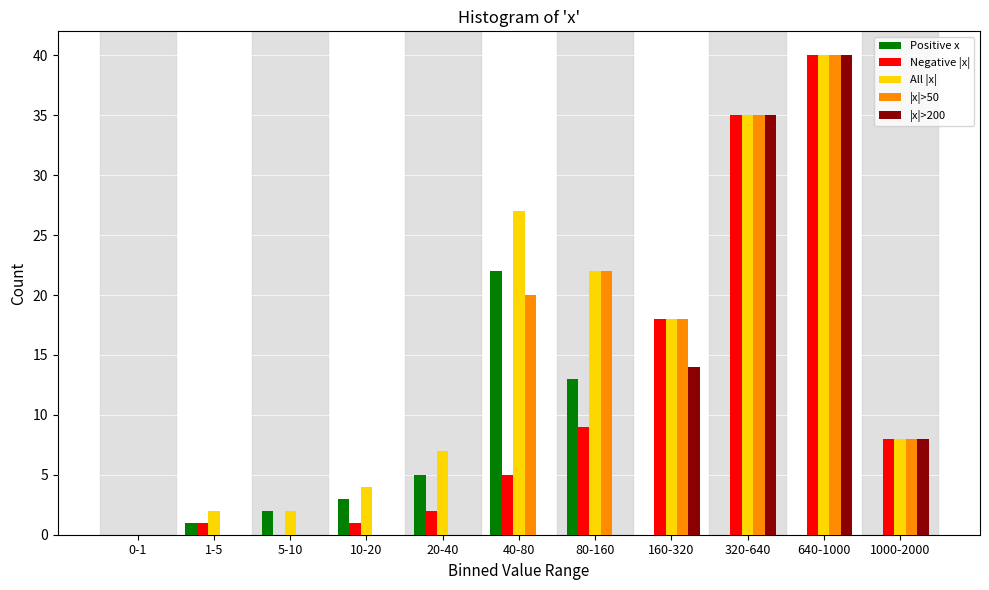

Between 0-1 and 40-80, which series saw the biggest shift?

All |x|